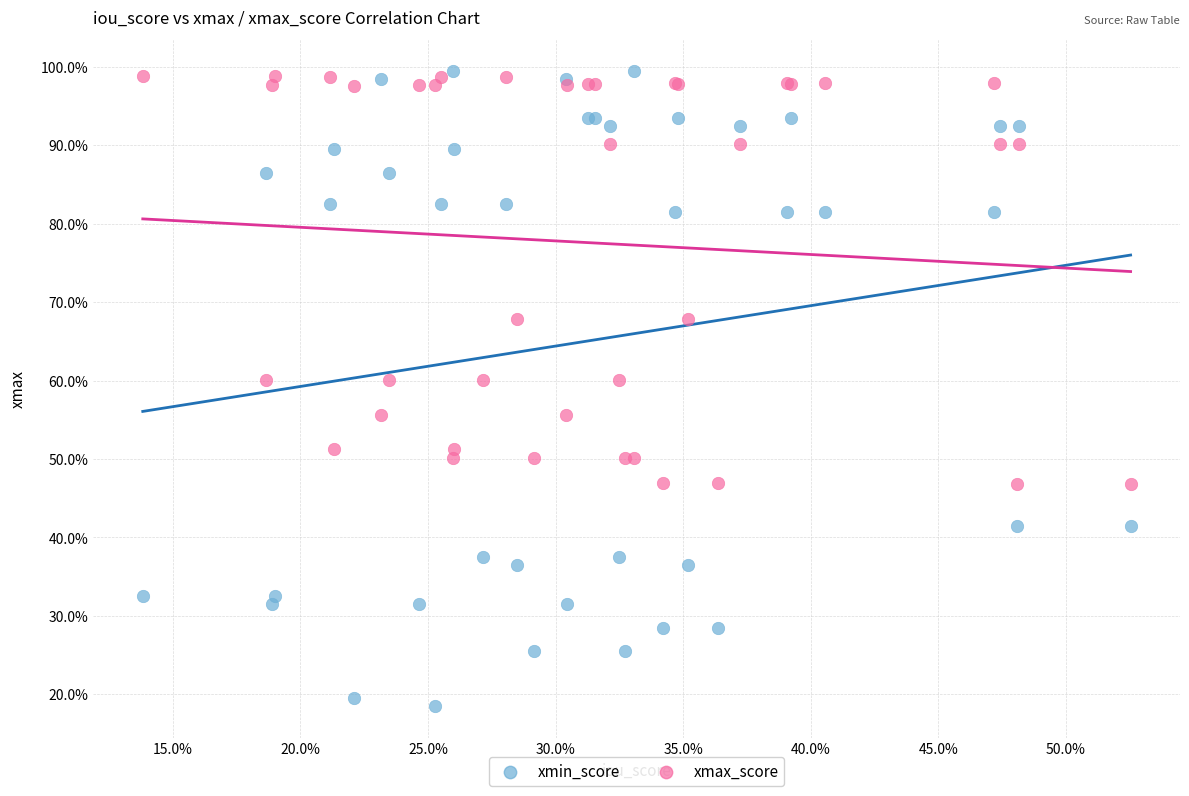

Which series has the widest spread of Y values?

xmin_score